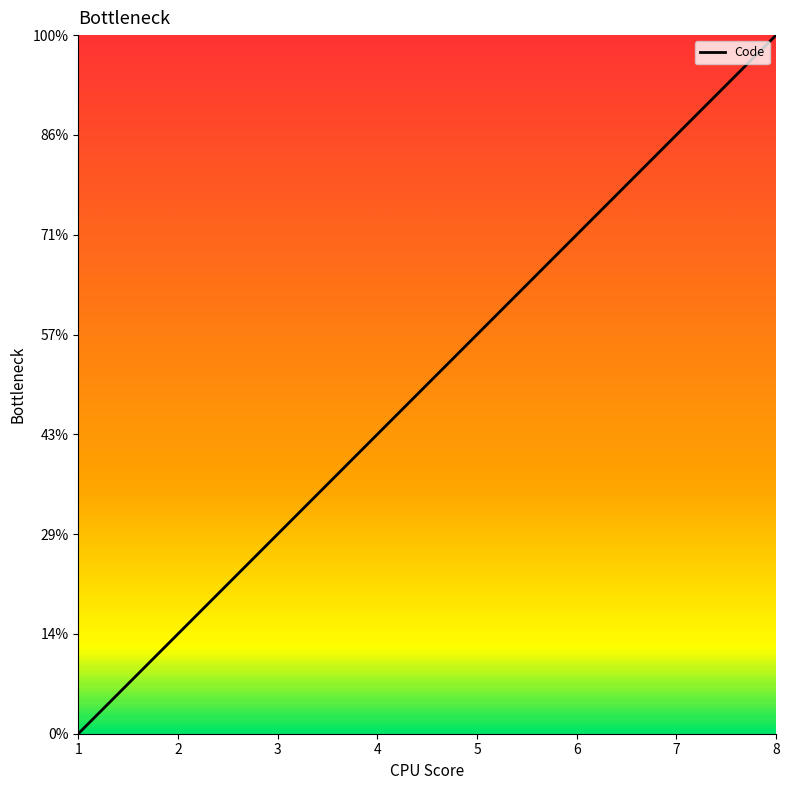

Does the chart have visible grid lines?

No